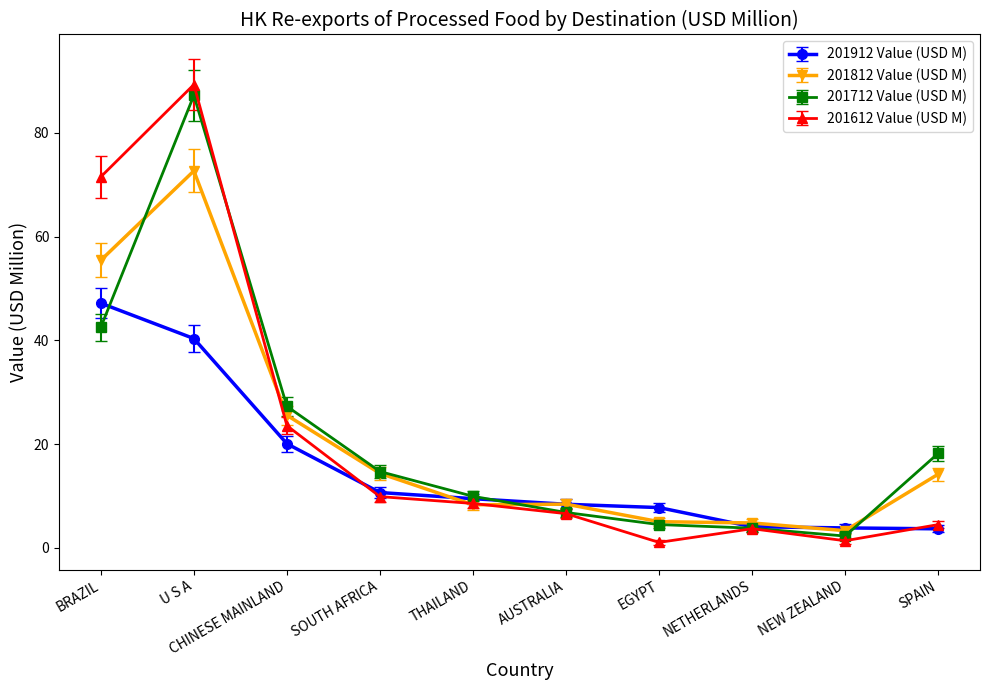

Read the 201812 Value (USD M) value at NEW ZEALAND.

3.3